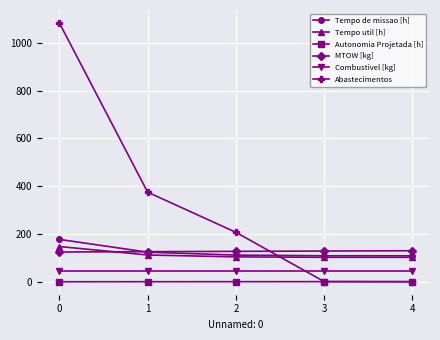

Read the MTOW [kg] value at 3.

128.6